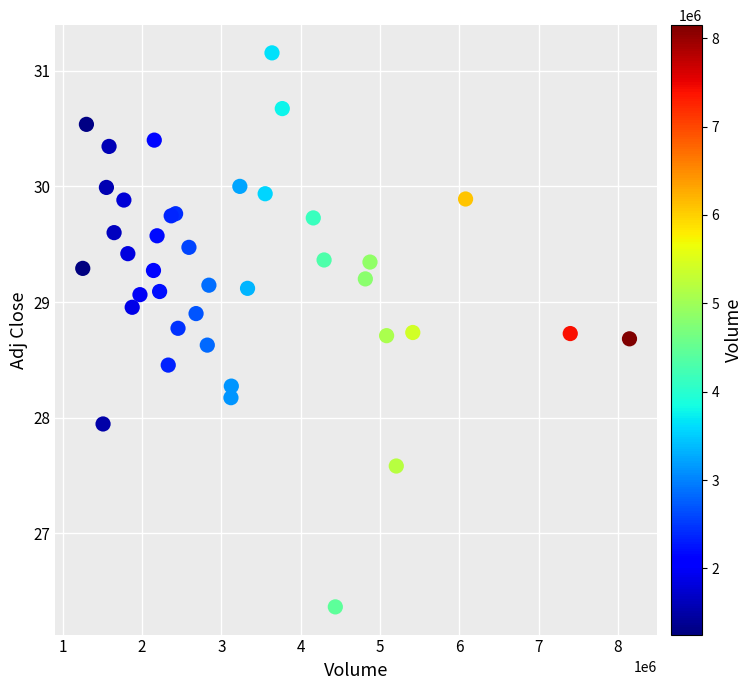

What Y value in the scatter plot is closest to 28?

27.9